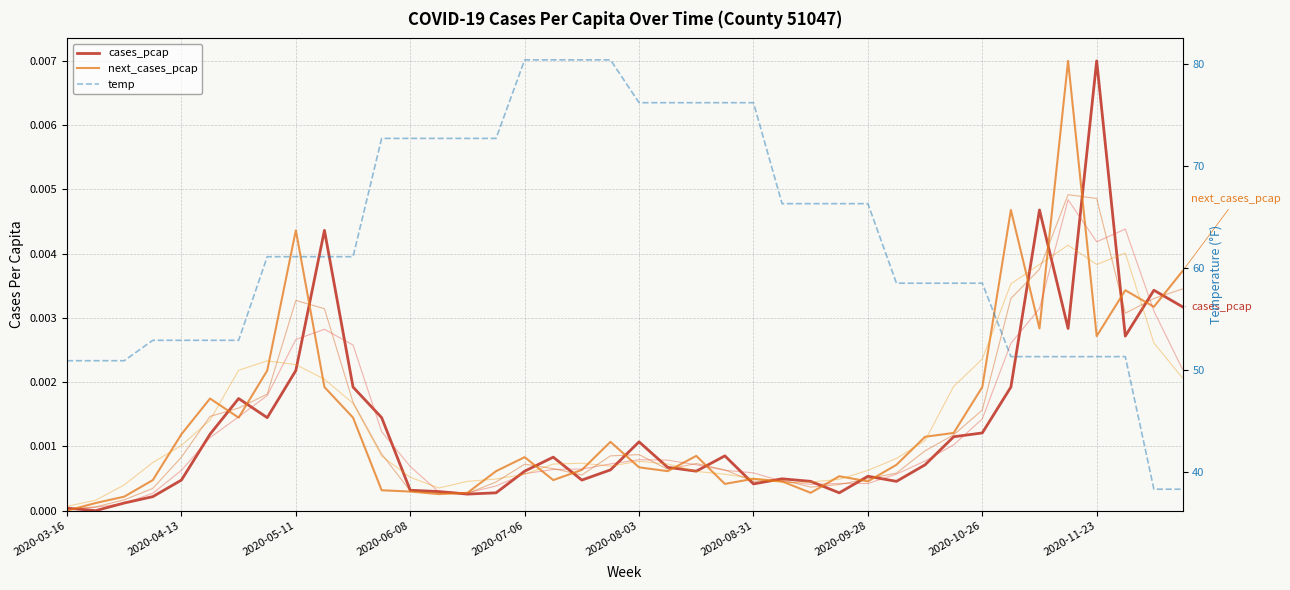

Reading left to right, transcribe all the data shown in this chart.

cases_pcap: 0.0	0.0	0.0	0.0	0.0	0.0	0.0	0.0	0.0	0.0	0.0	0.0	0.0	0.0	0.0	0.0	0.0	0.0	0.0	0.0	0.0	0.0	0.0	0.0	0.0	0.0	0.0	0.0	0.0	0.0	0.0	0.0	0.0	0.0	0.0	0.0	0.0	0.0	0.0	0.0
next_cases_pcap: 0.0	0.0	0.0	0.0	0.0	0.0	0.0	0.0	0.0	0.0	0.0	0.0	0.0	0.0	0.0	0.0	0.0	0.0	0.0	0.0	0.0	0.0	0.0	0.0	0.0	0.0	0.0	0.0	0.0	0.0	0.0	0.0	0.0	0.0	0.0	0.0	0.0	0.0	0.0	0.0
temp: 50.9	50.9	50.9	52.9	52.9	52.9	52.9	61.1	61.1	61.1	61.1	72.7	72.7	72.7	72.7	72.7	80.4	80.4	80.4	80.4	76.2	76.2	76.2	76.2	76.2	66.3	66.3	66.3	66.3	58.5	58.5	58.5	58.5	51.3	51.3	51.3	51.3	51.3	38.3	38.3